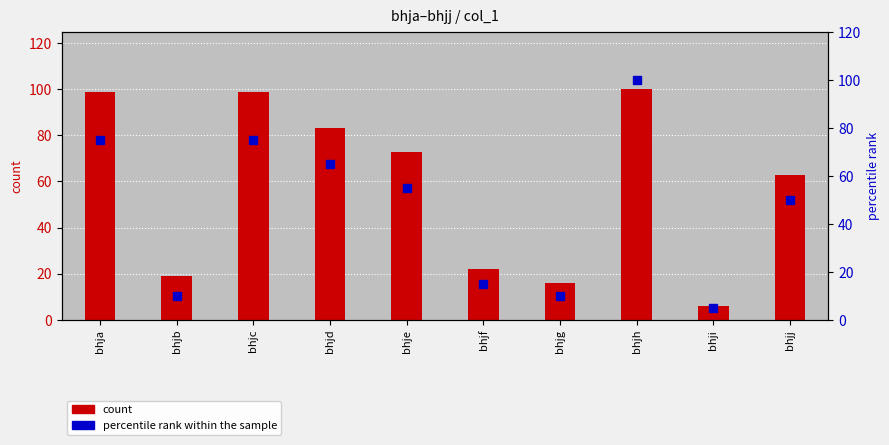

What is the total value across all series at bhjf?

37